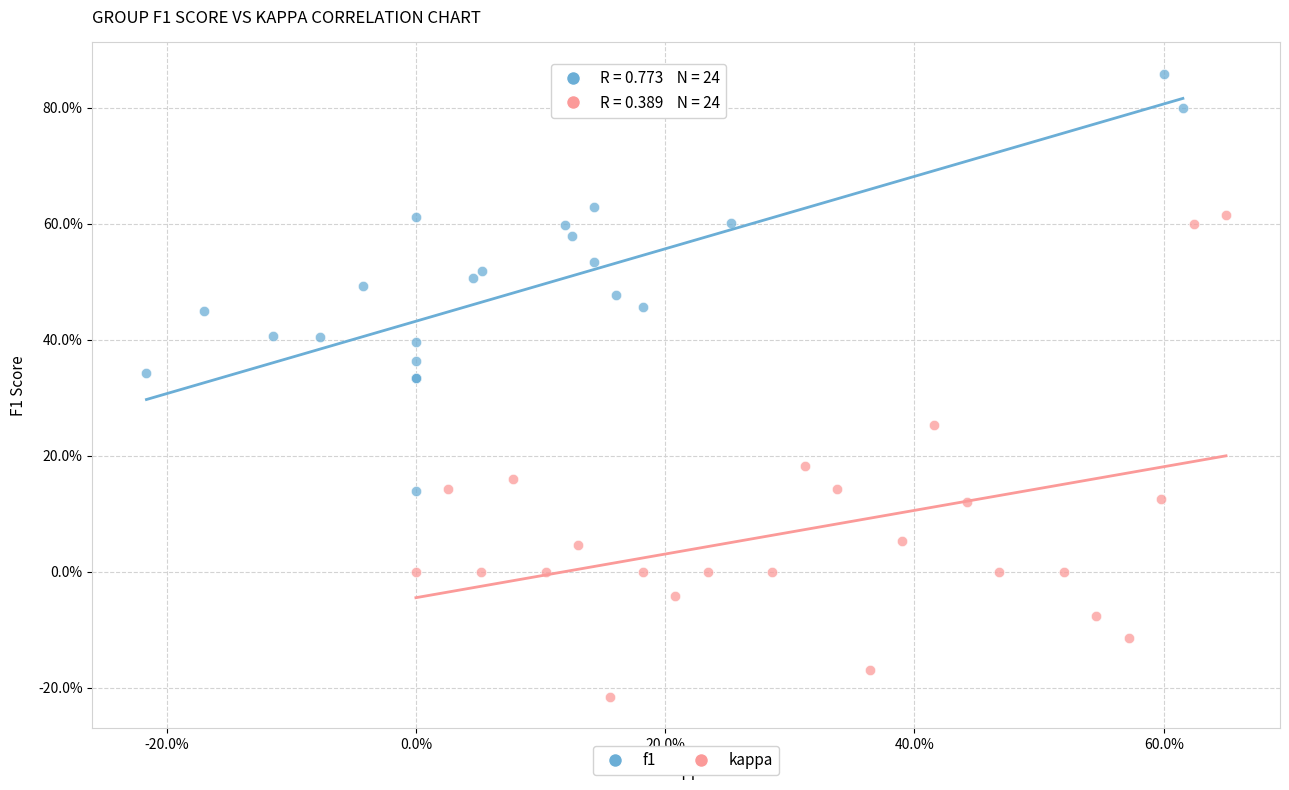

Which series contains the highest Y value?

f1